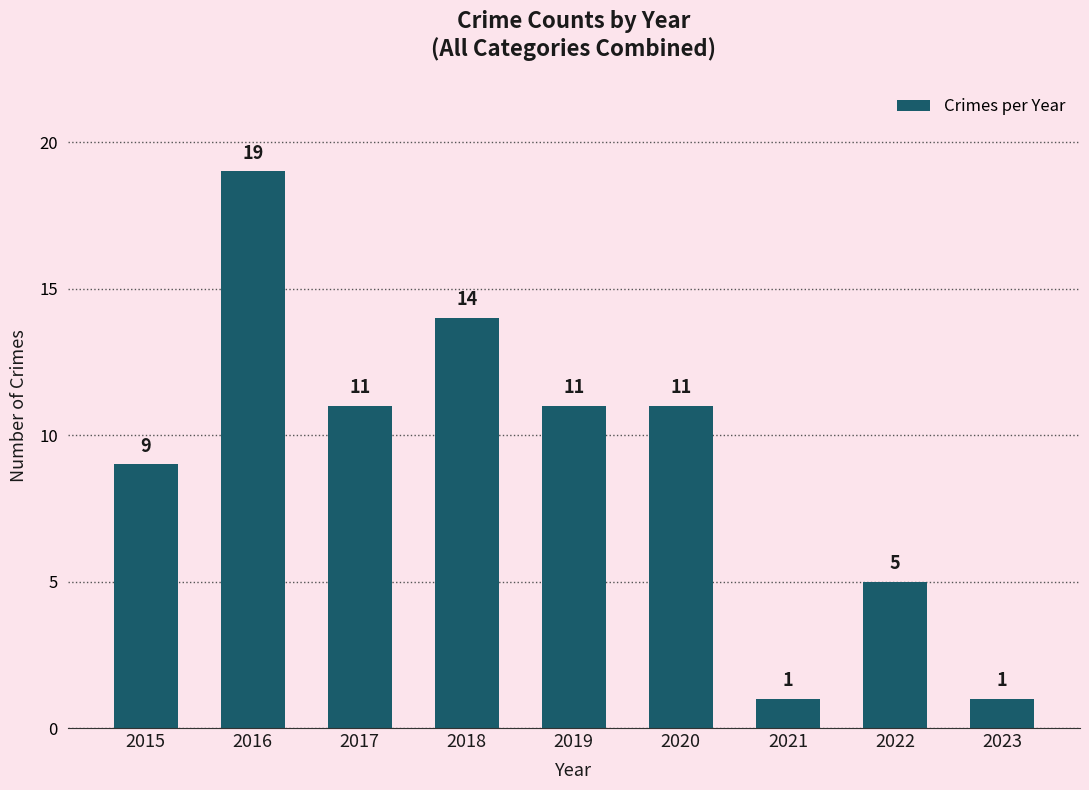

How many values are below 11?

4